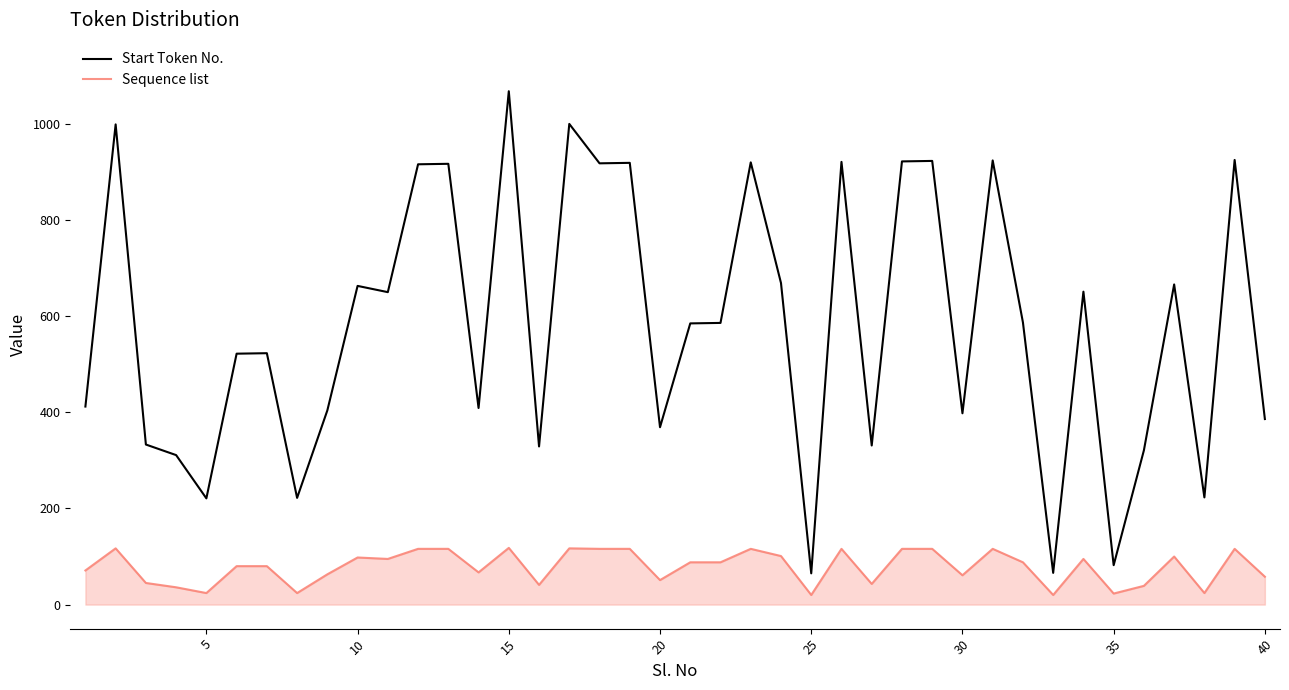

True or false: Start Token No. and Sequence list intersect in this chart.

False